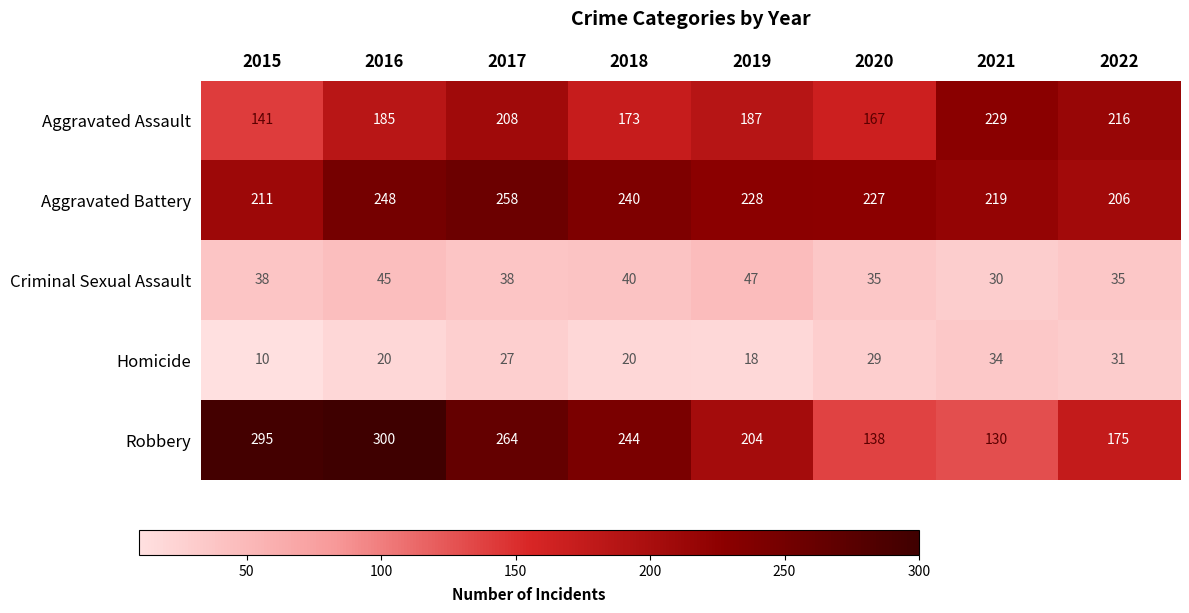

What is the sum of all Aggravated Assault values?

1506